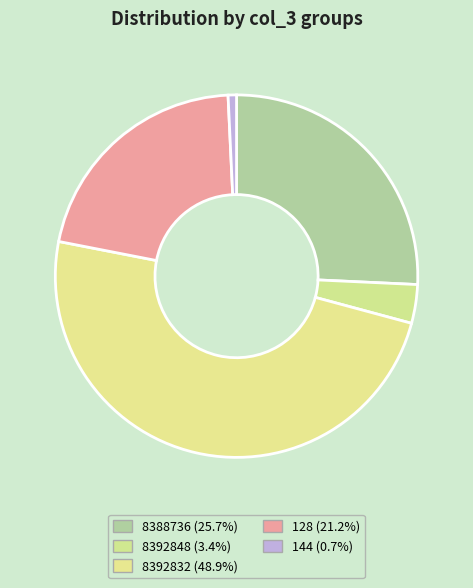

What portion of the pie excludes 8388736?

74.3%